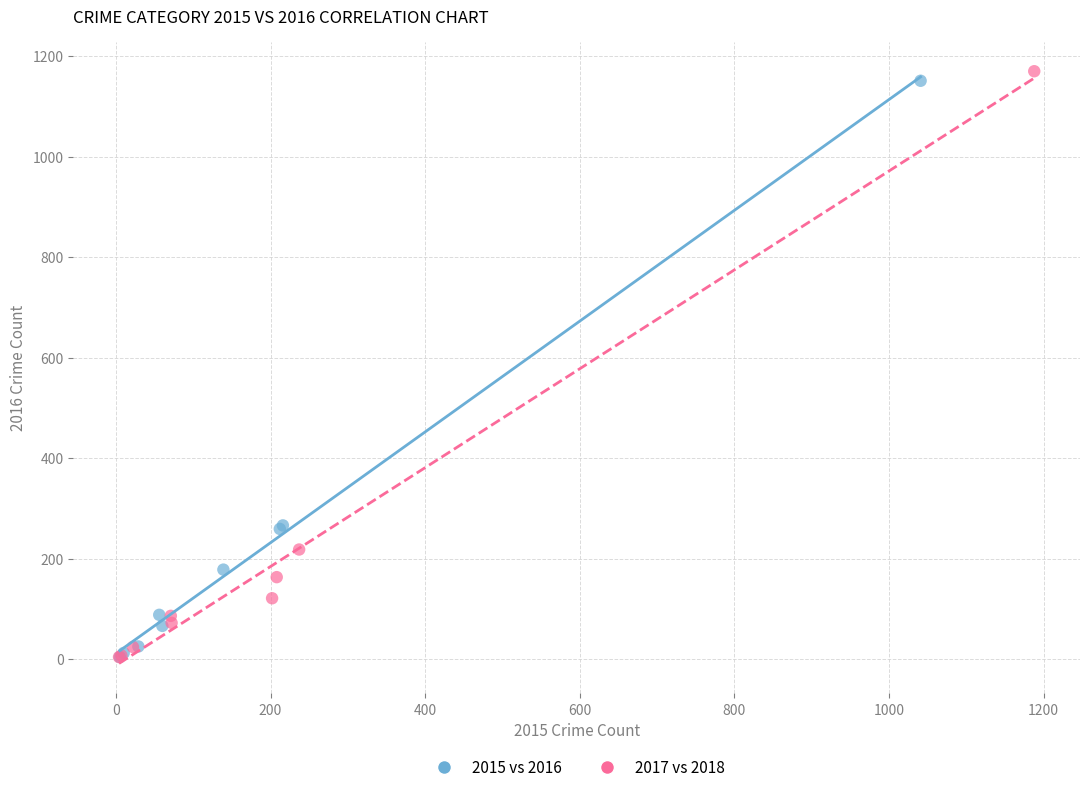

Which series has the widest spread of Y values?

2017 vs 2018